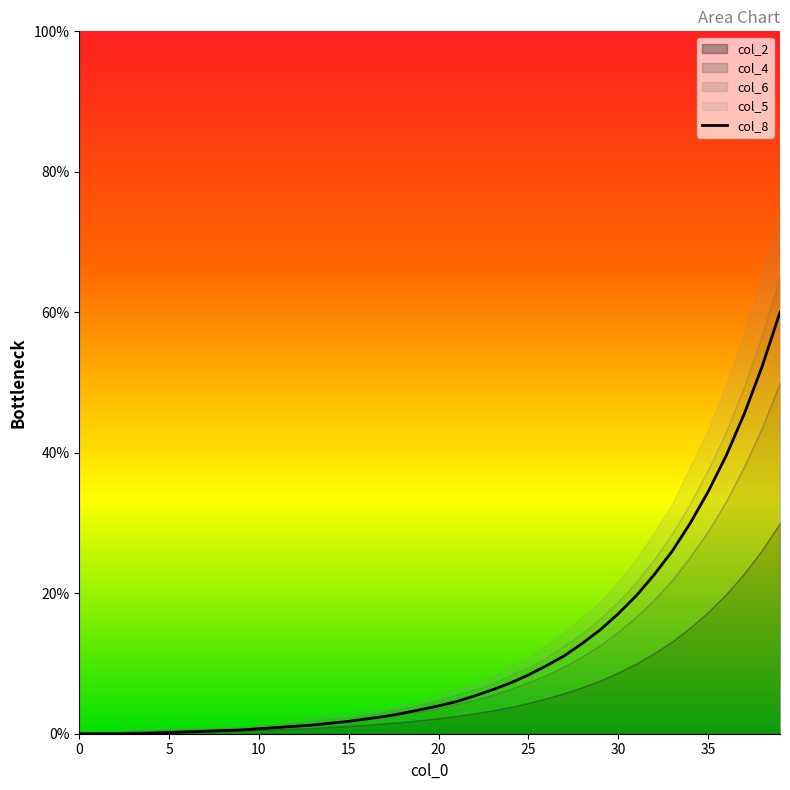

What is the average value?

11.3